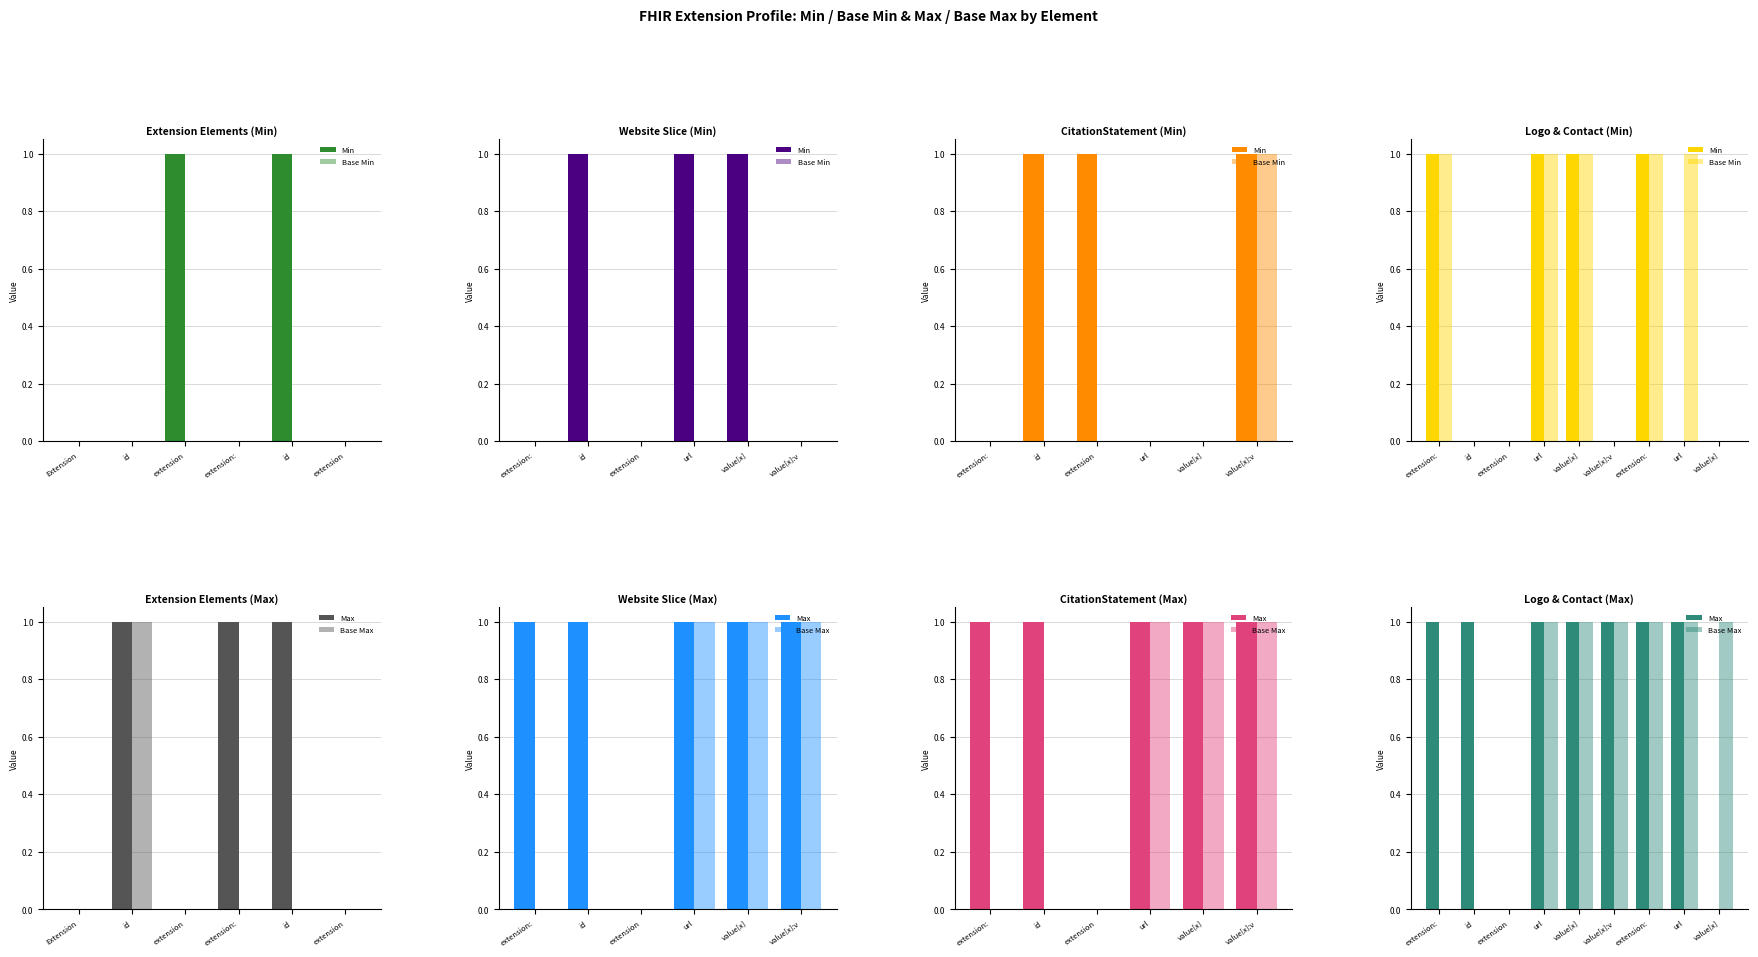

What is the maximum value for Min?

1